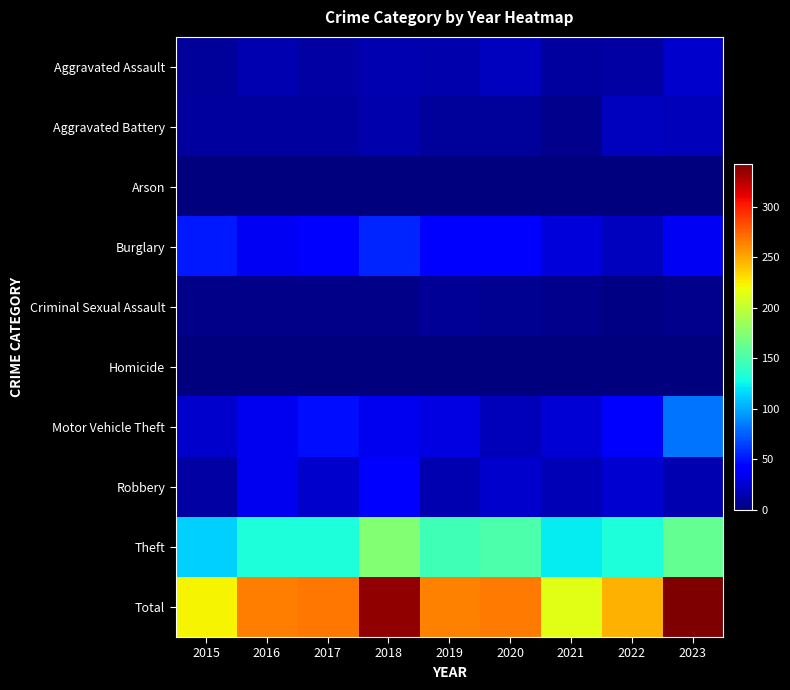

At which category is the sum across all series the highest?

2023